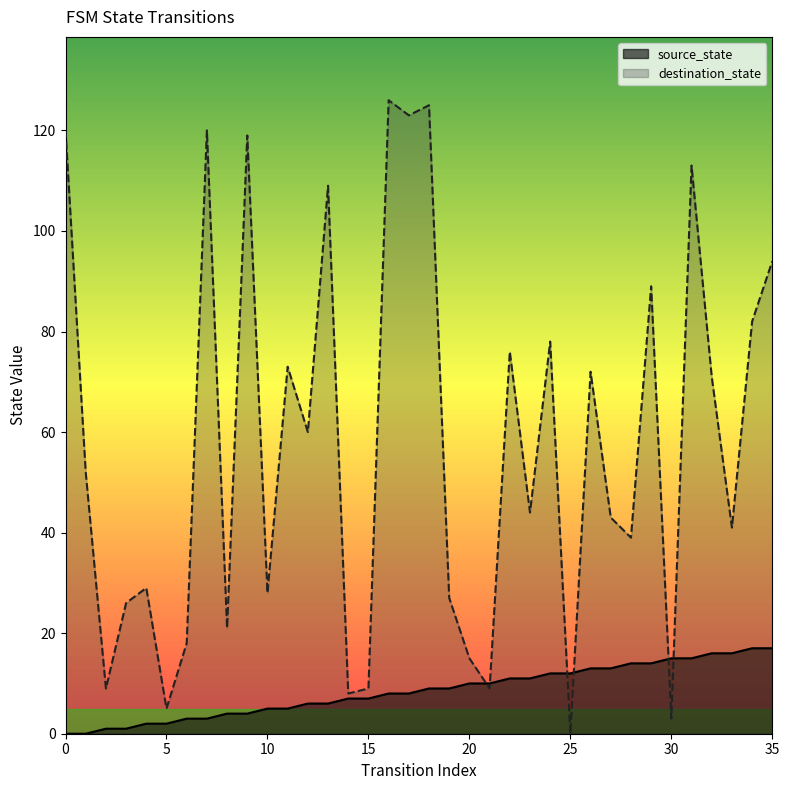

How many intersections are there between source_state and destination_state?

6